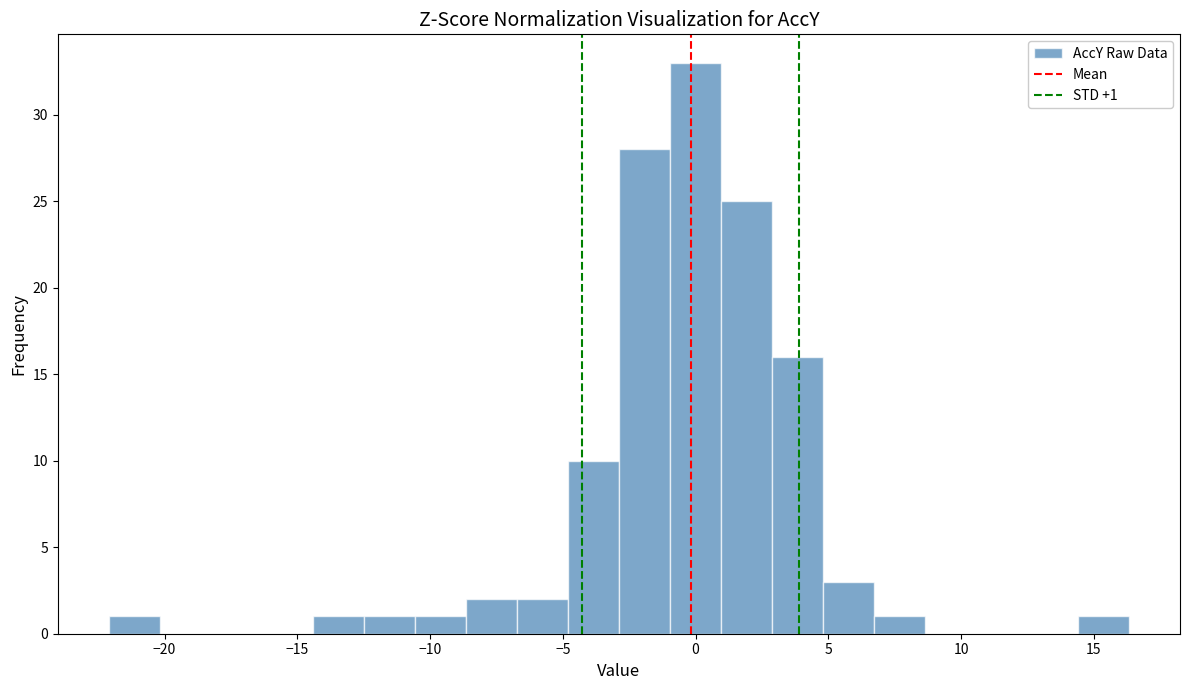

Around what value on the x-axis is the tallest bar? Give the approximate position of its centre, as read against the axis.

0.0